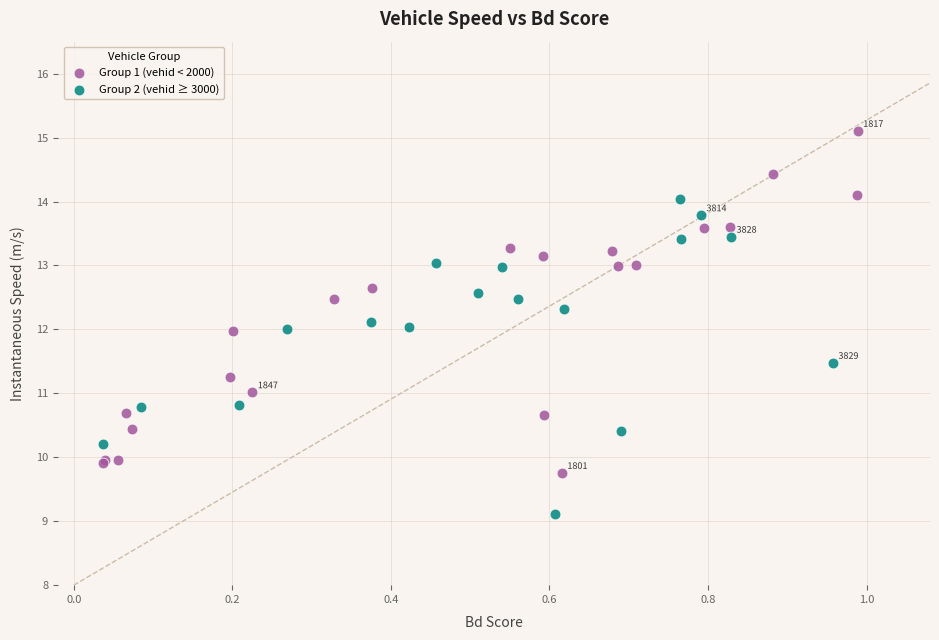

Which series reaches the minimum Y coordinate?

Group 2 (vehid ≥ 3000)